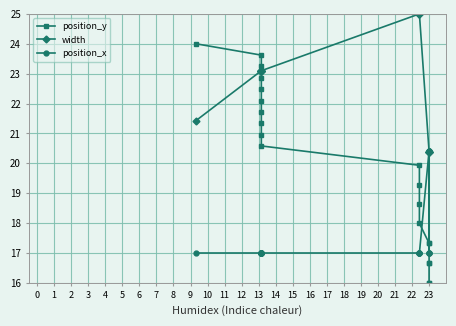

Which series has the largest range (max minus min)?

position_y